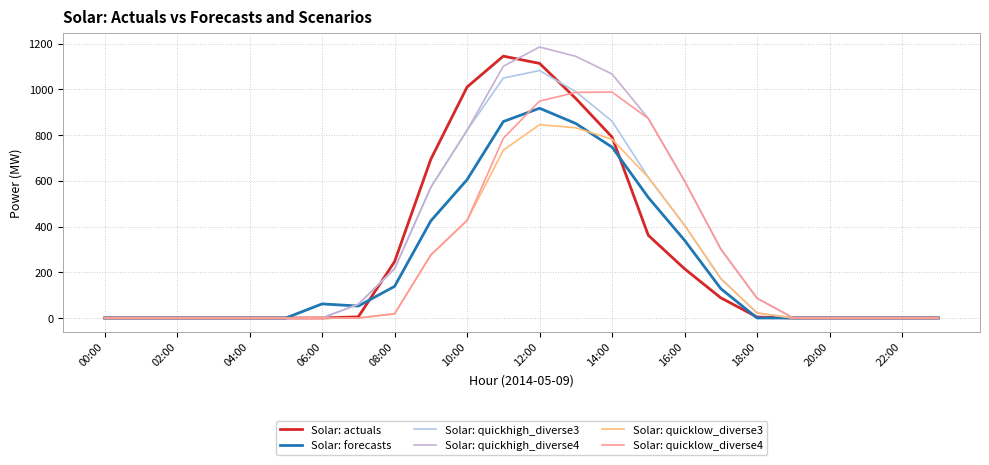

List the series in order of their peak value, highest first.

Solar: quickhigh_diverse4, Solar: actuals, Solar: quickhigh_diverse3, Solar: quicklow_diverse4, Solar: forecasts, Solar: quicklow_diverse3